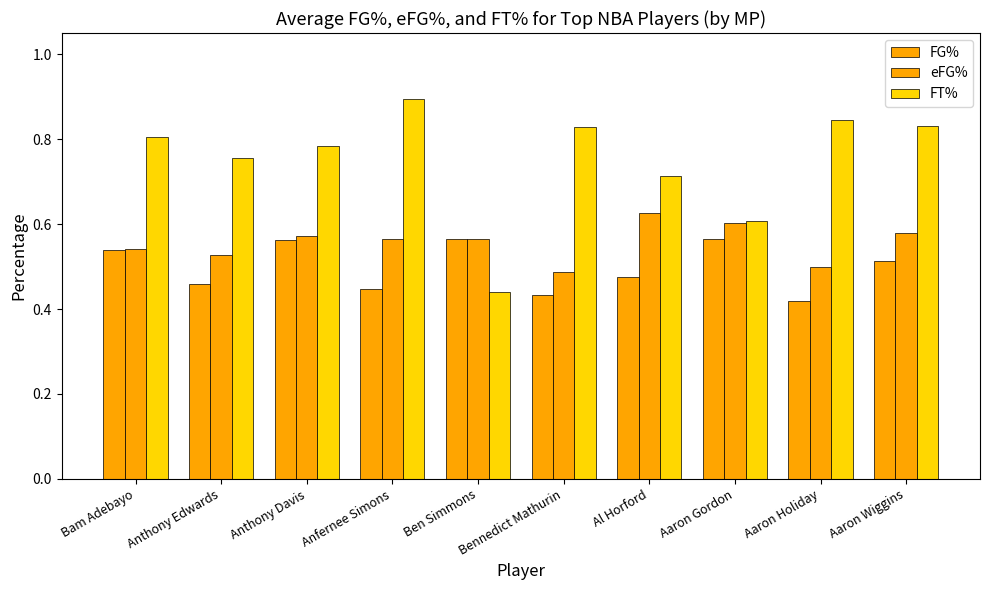

How many series are shown in this chart?

3